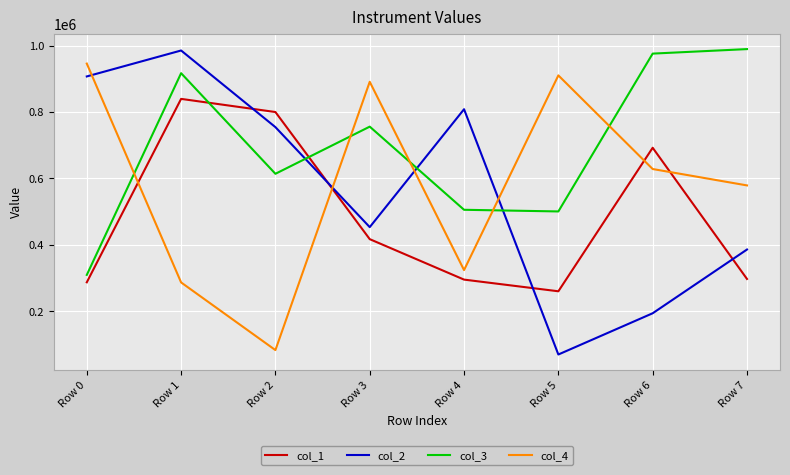

The value of col_2 at Row 5 is 124141. True or false?

False